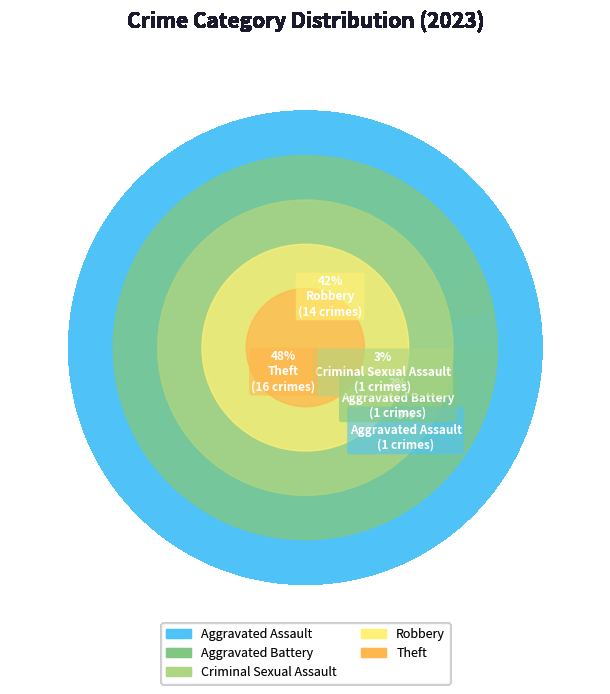

What percentage is the Robbery slice, to the nearest percent?

42%